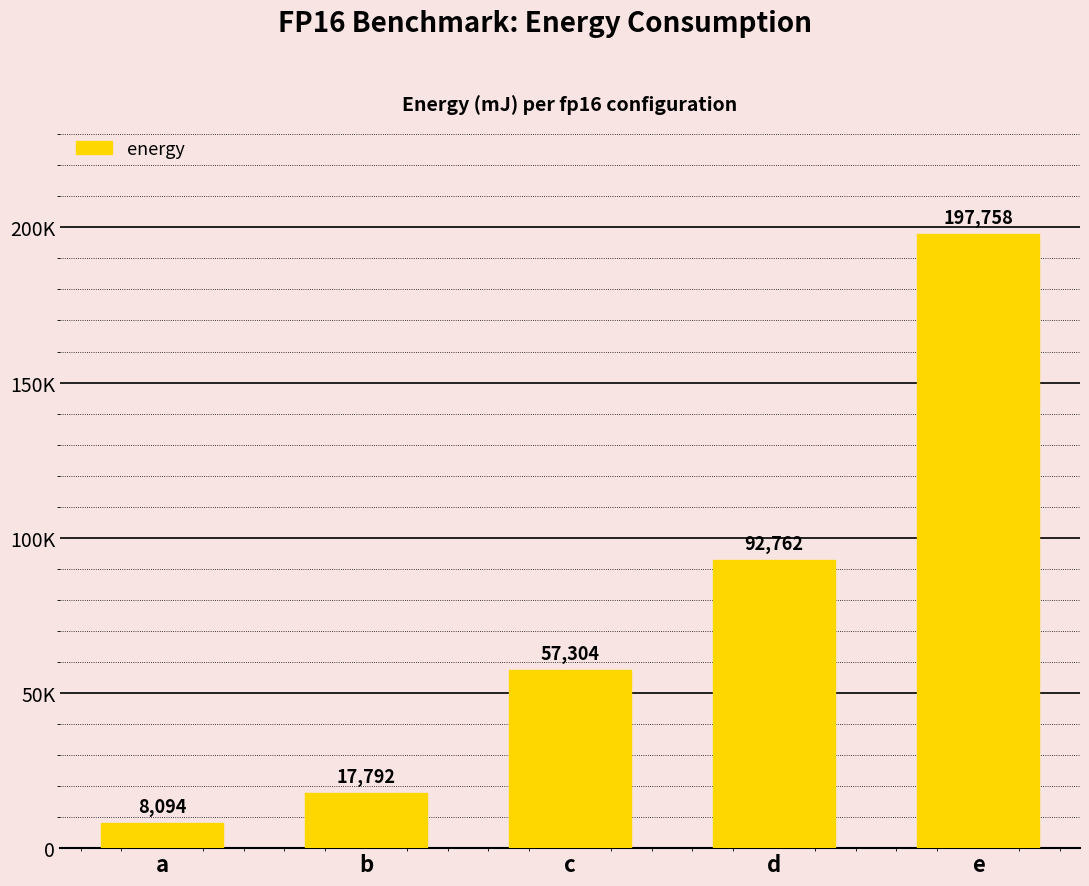

Reading right to left, extract all data points from this chart.

197758.3	92762.0	57303.9	17792.4	8094.3